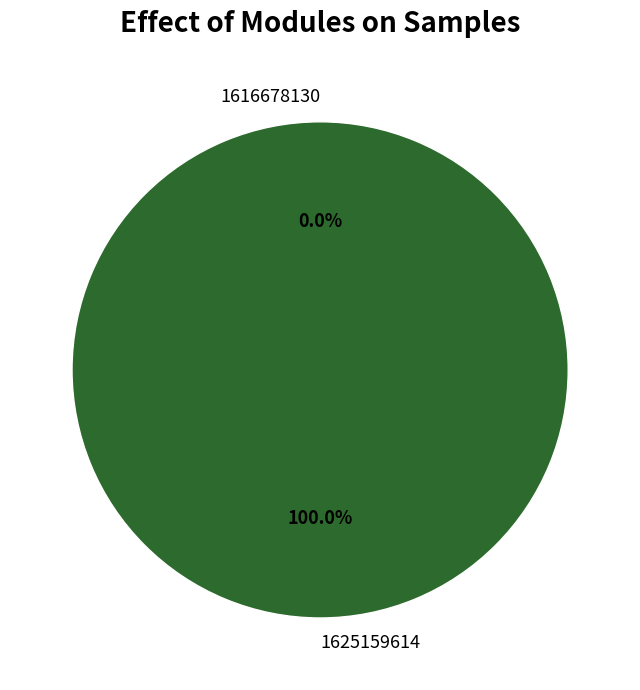

The 1616678130 slice represents 10% of the pie. True or false?

False